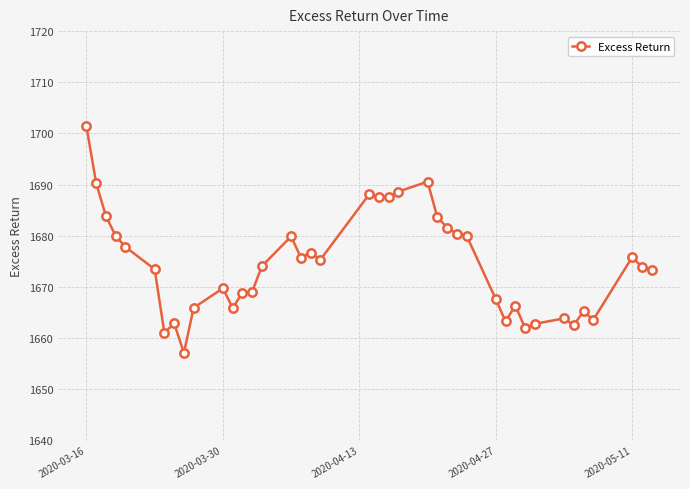

What is the maximum value shown in the chart?

1701.4